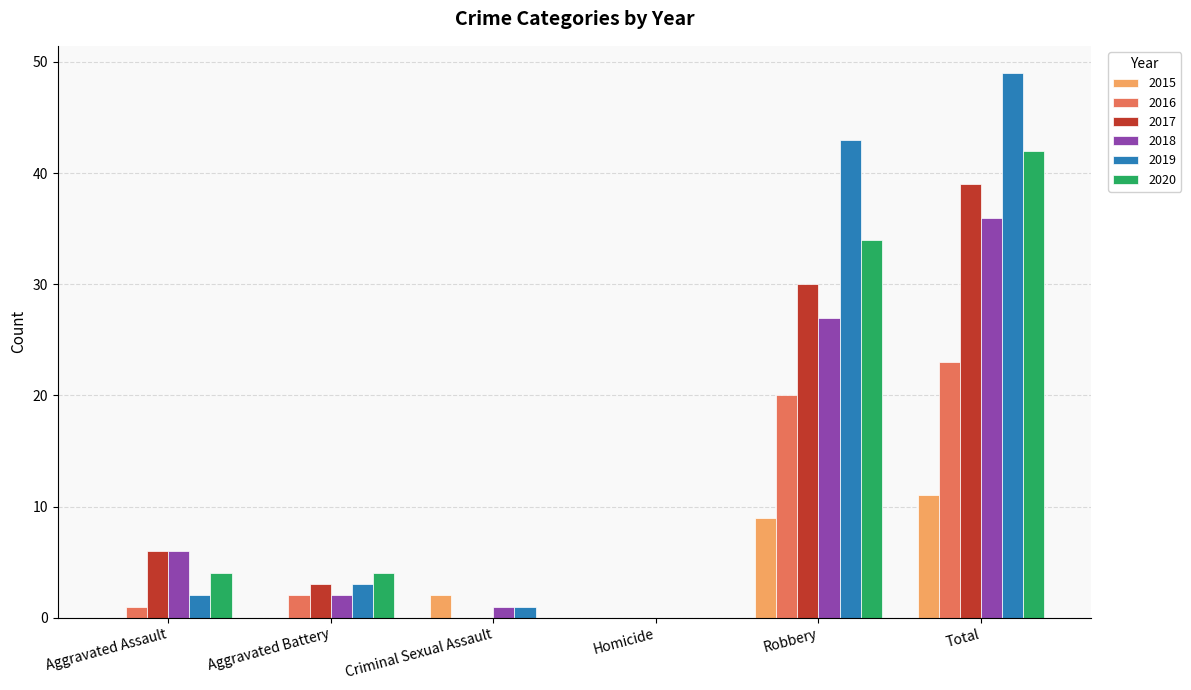

Does the chart contain stacked bars?

No